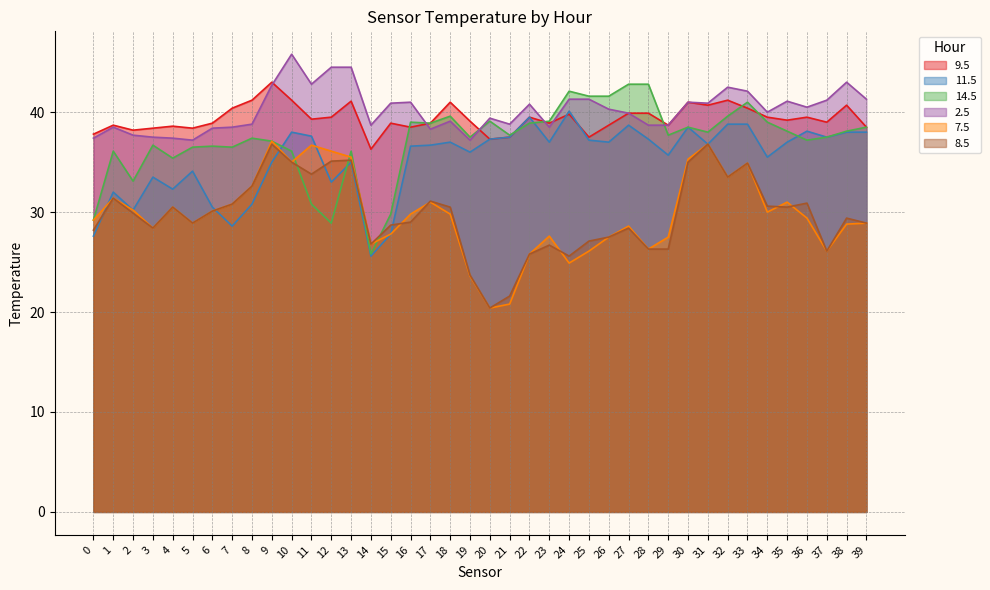

The value of 14.5 at 30 is 61.2. True or false?

False